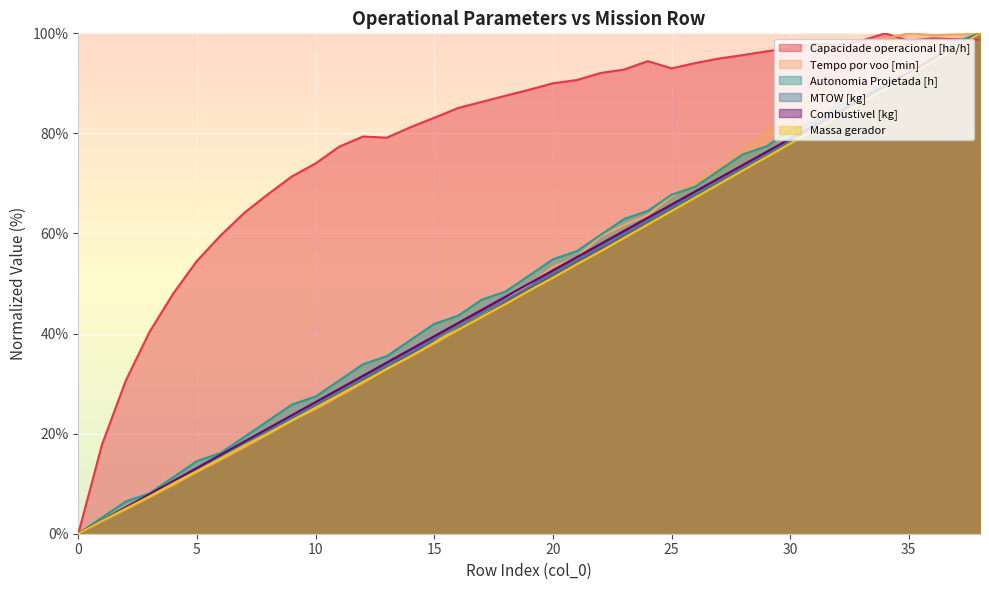

The value of Combustivel [kg] at 37 is 97.4. True or false?

True